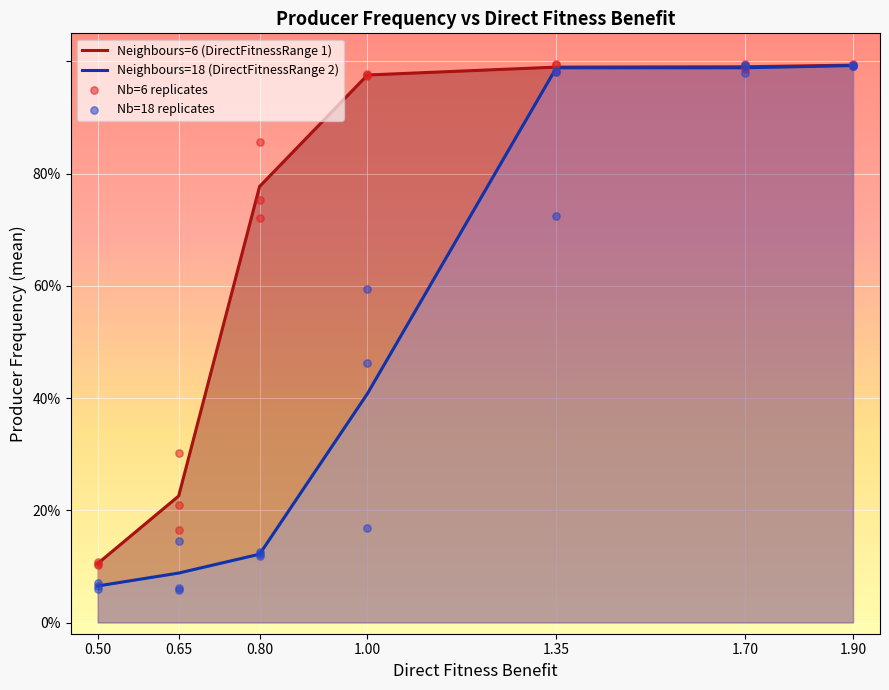

Which series has the largest total across all categories?

Neighbours=6 (Direct Fitness Range 1)